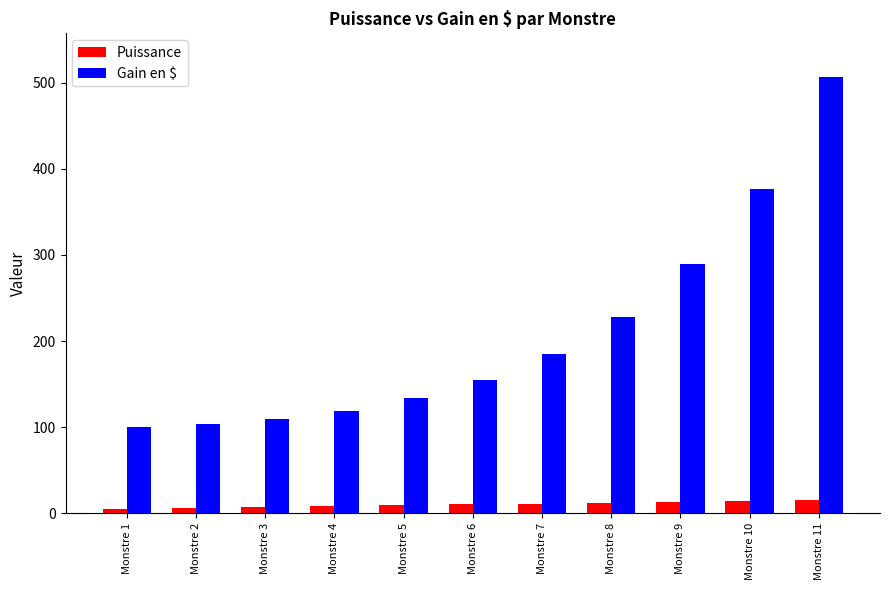

What is the spread (max minus min) of values at Monstre 2?

97